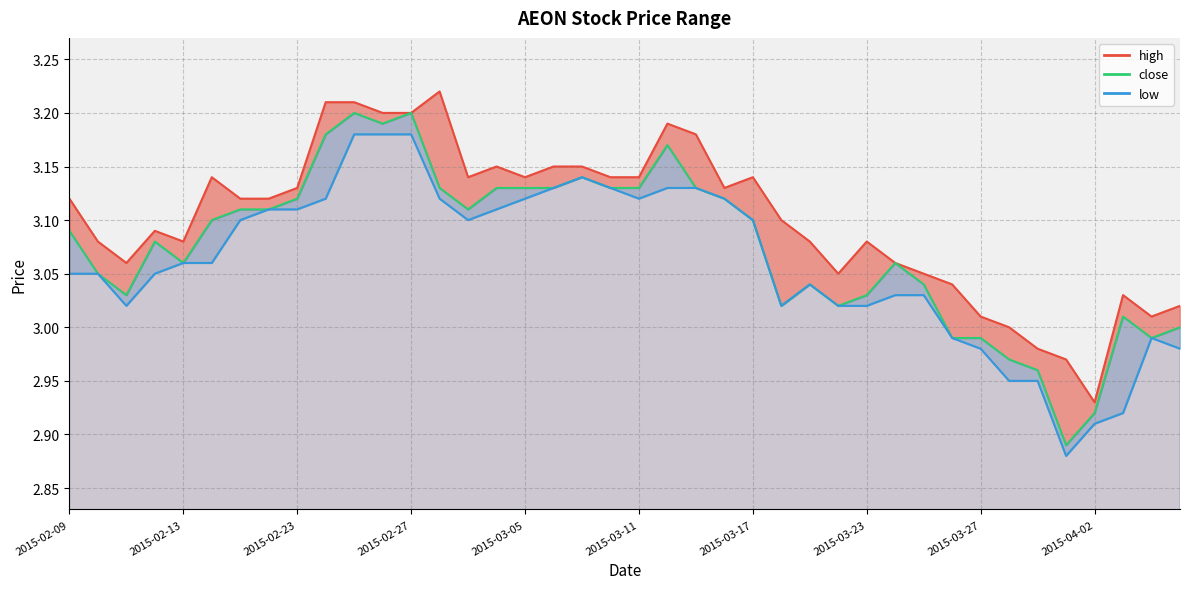

Is the value of high_line at 13 greater than the value of close at 15?

Yes